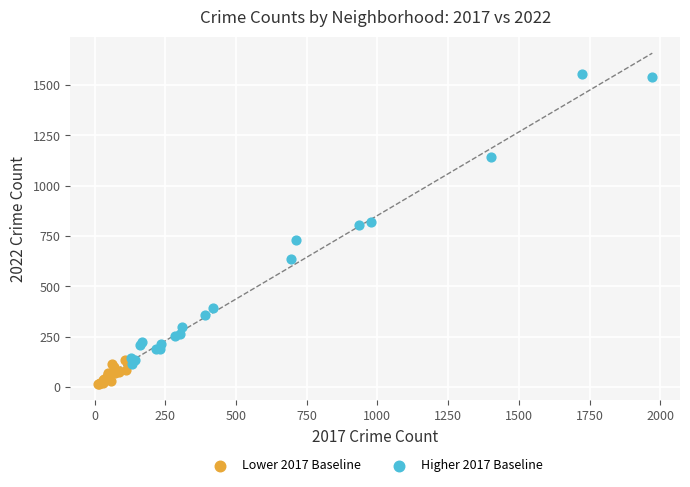

Which series has the widest spread of Y values?

Higher 2017 Baseline